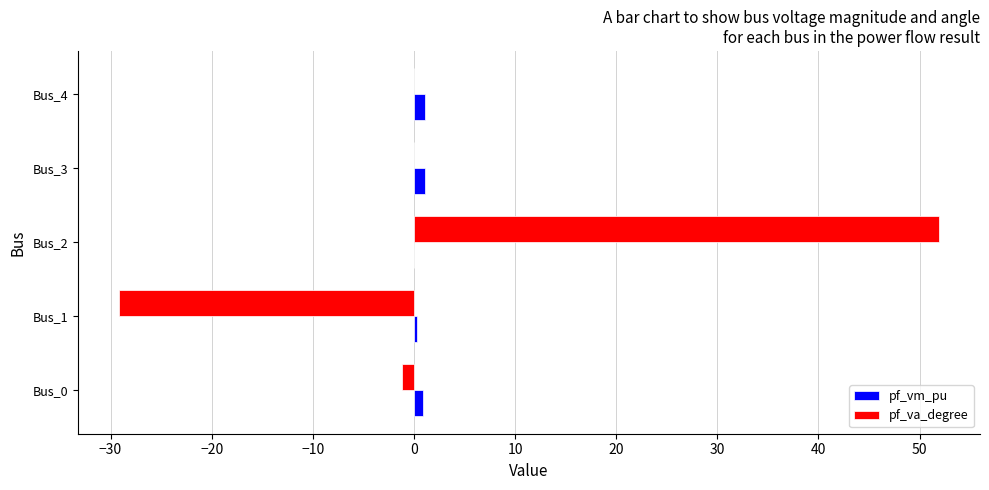

How many data points does each series have?

5